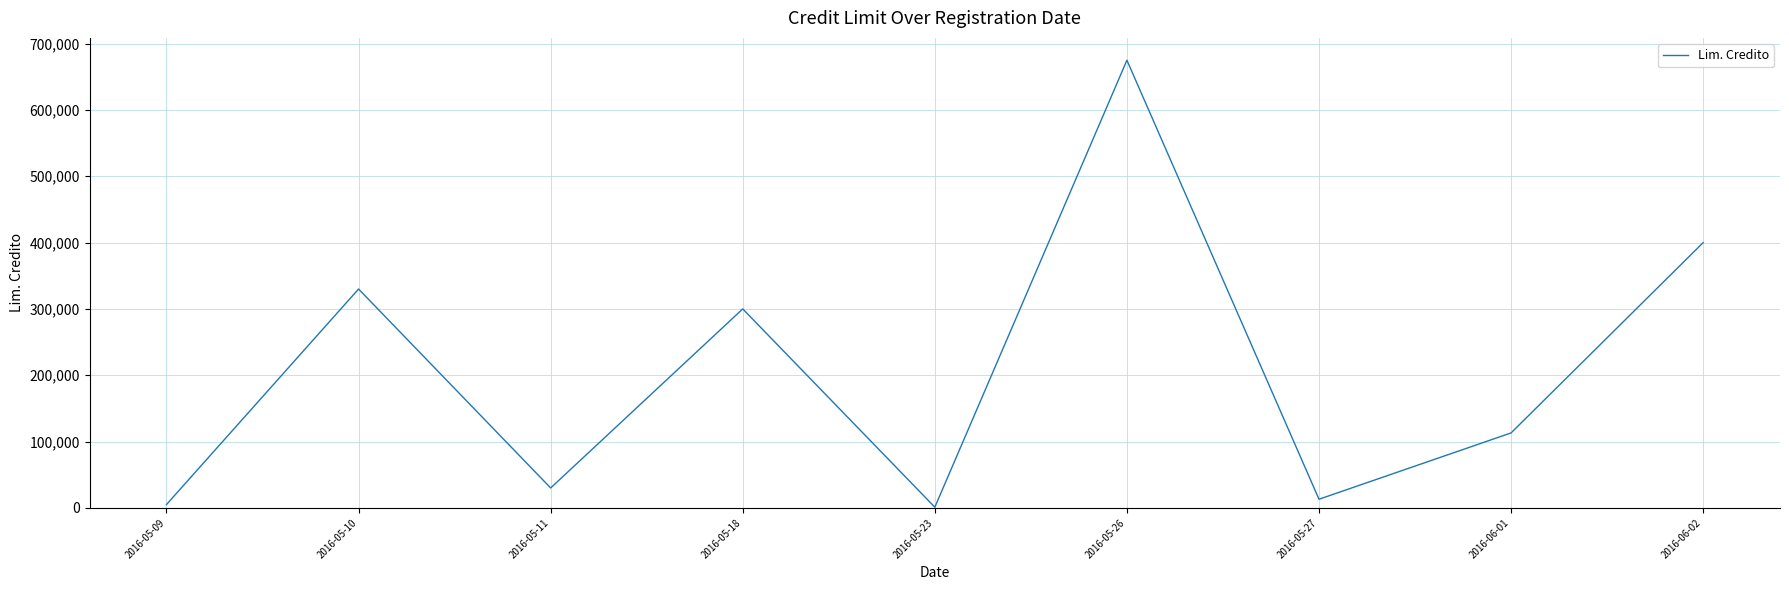

Does the chart display data point markers on the line(s)?

No